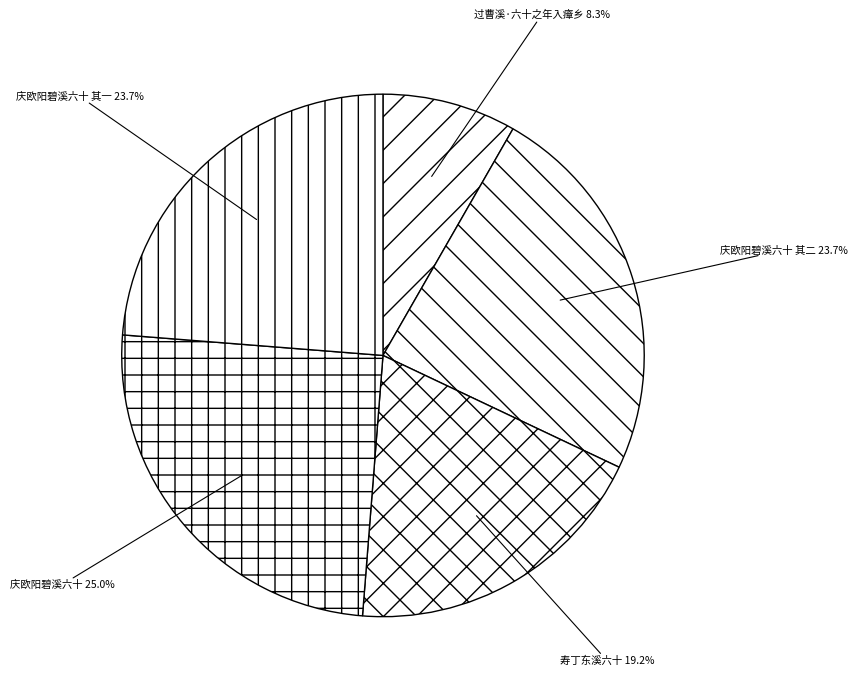

True or false: 寿丁东溪六十 accounts for 8% of the total.

False